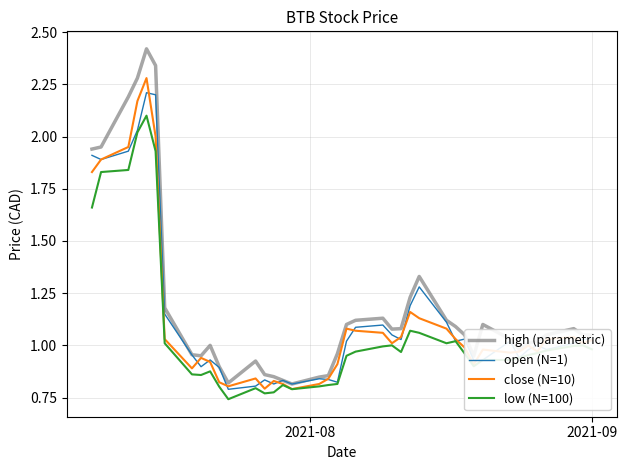

Which series has the largest range (max minus min)?

high (parametric)